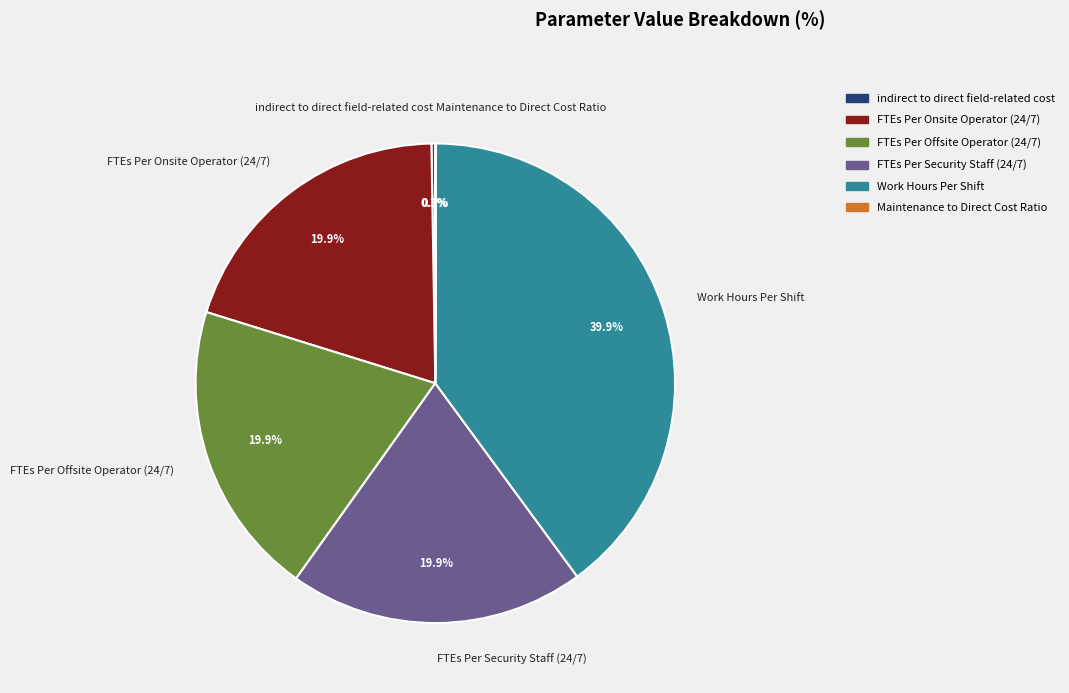

How much of the chart is everything except FTEs Per Offsite Operator (24/7)?

80.1%